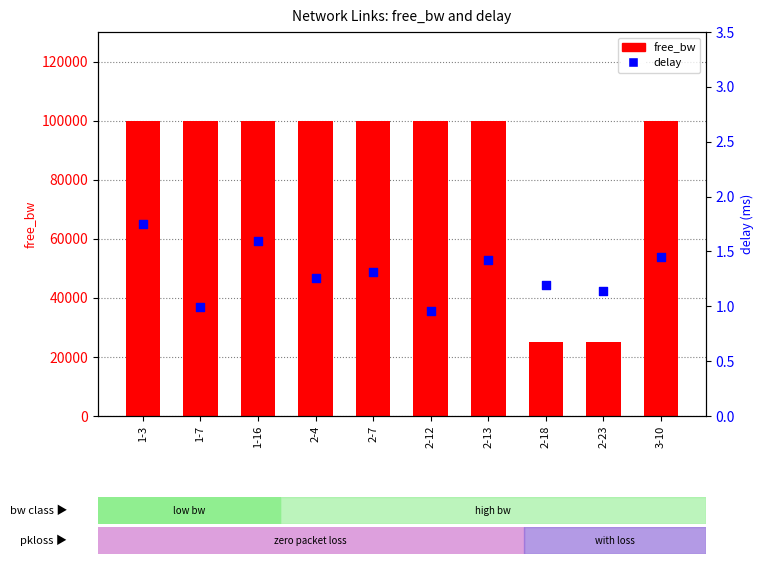

What is the total value across all series at 2-18?

25001.0